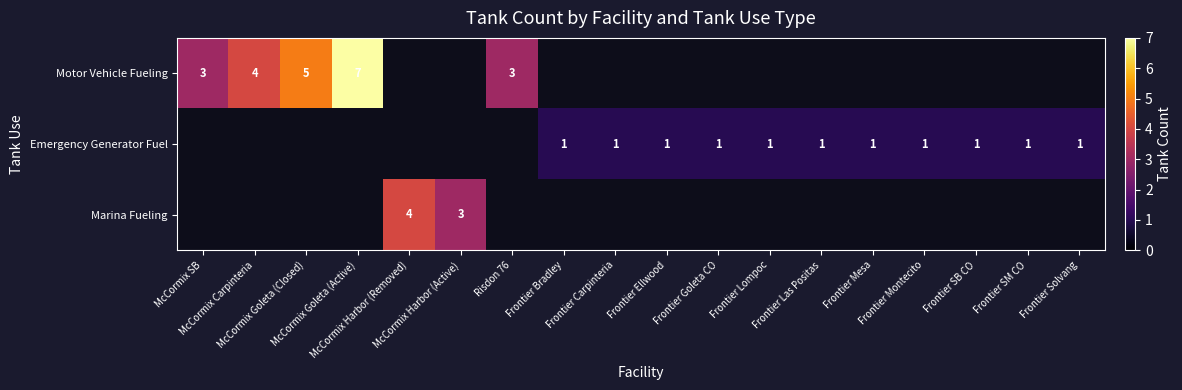

Read the Emergency Generator Fuel value at Frontier SB CO.

1.0